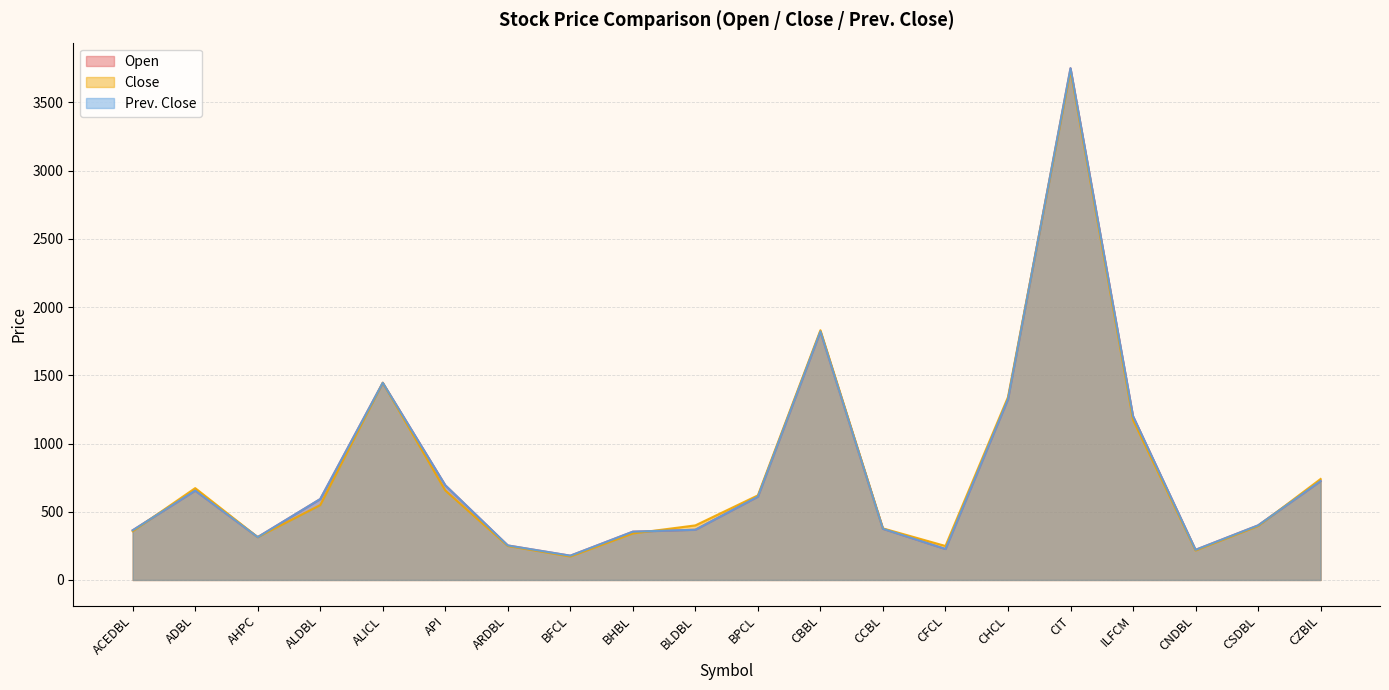

Does the chart have visible grid lines?

Yes